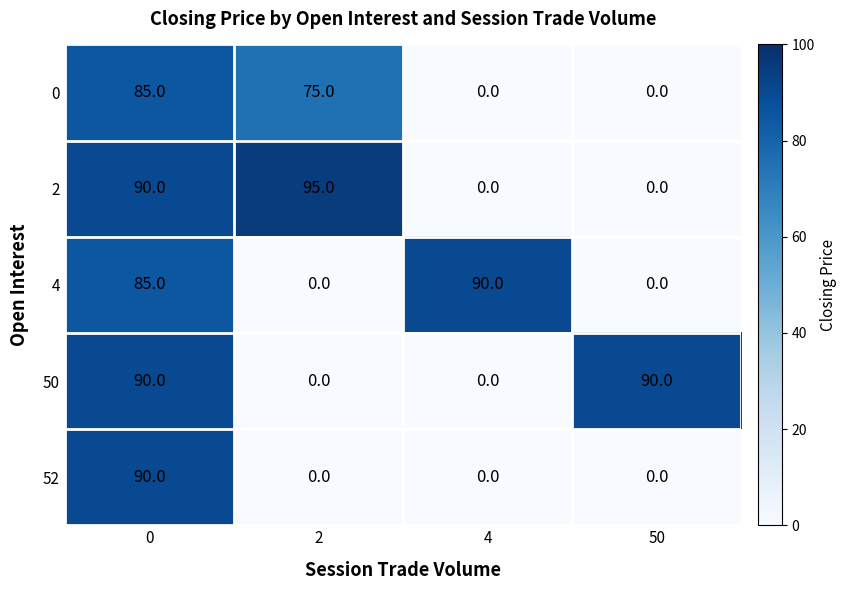

Is it true that 2 equals 158 at 0?

False